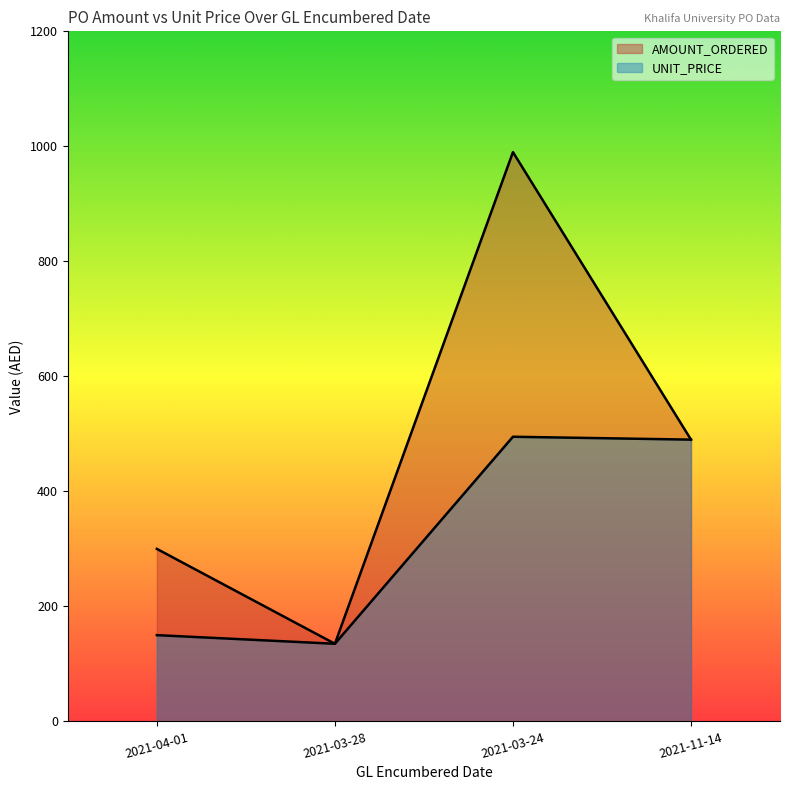

Does the chart display data point markers on the line(s)?

No